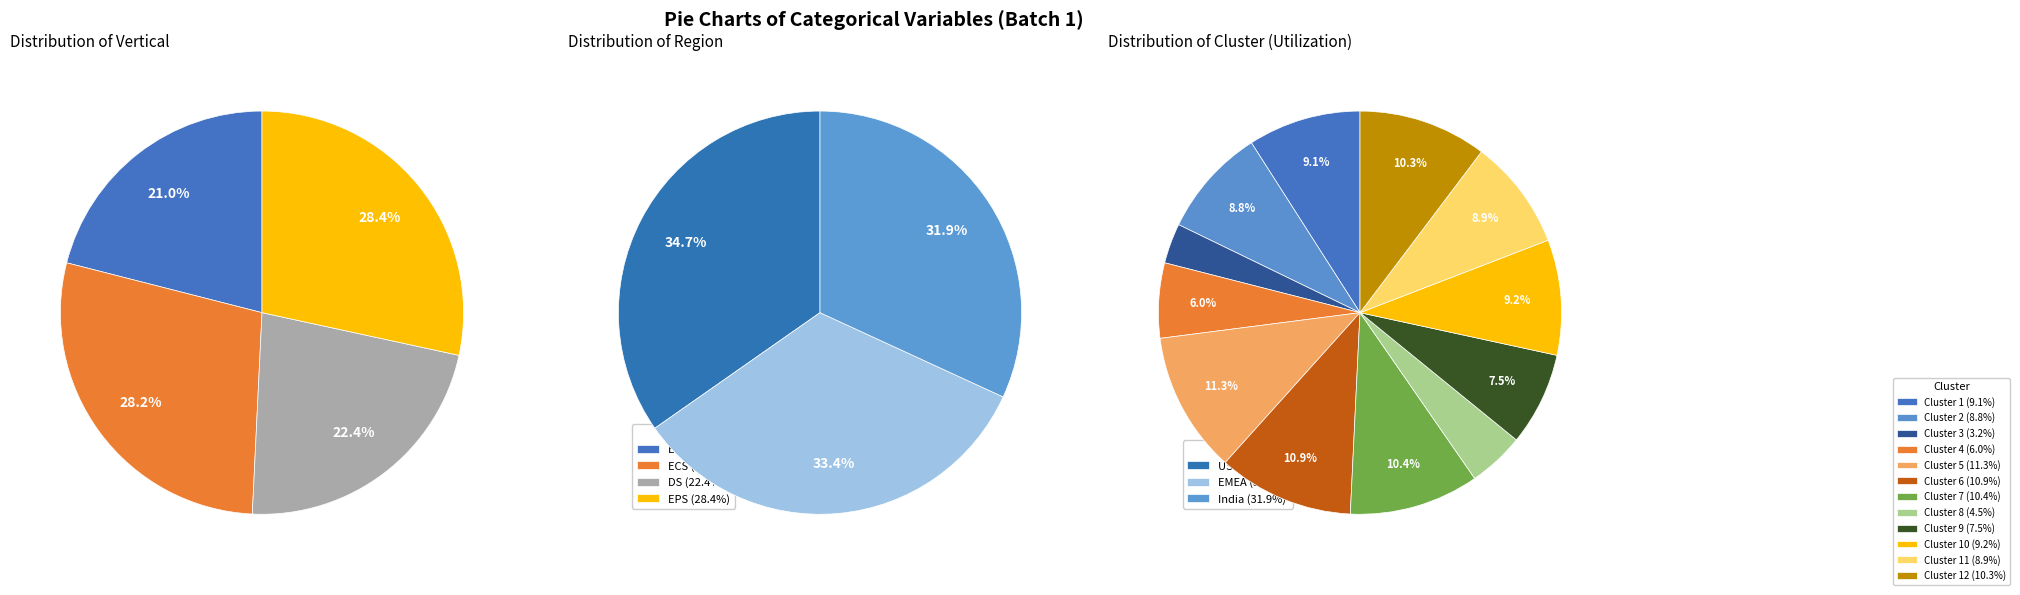

What percentage is NOT represented by 9?

92.5%